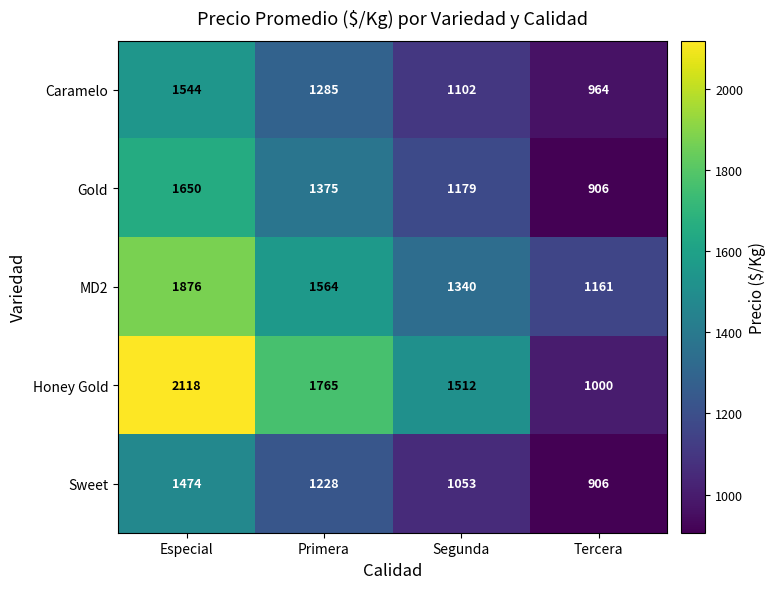

What is the sum of all MD2 values?

5941